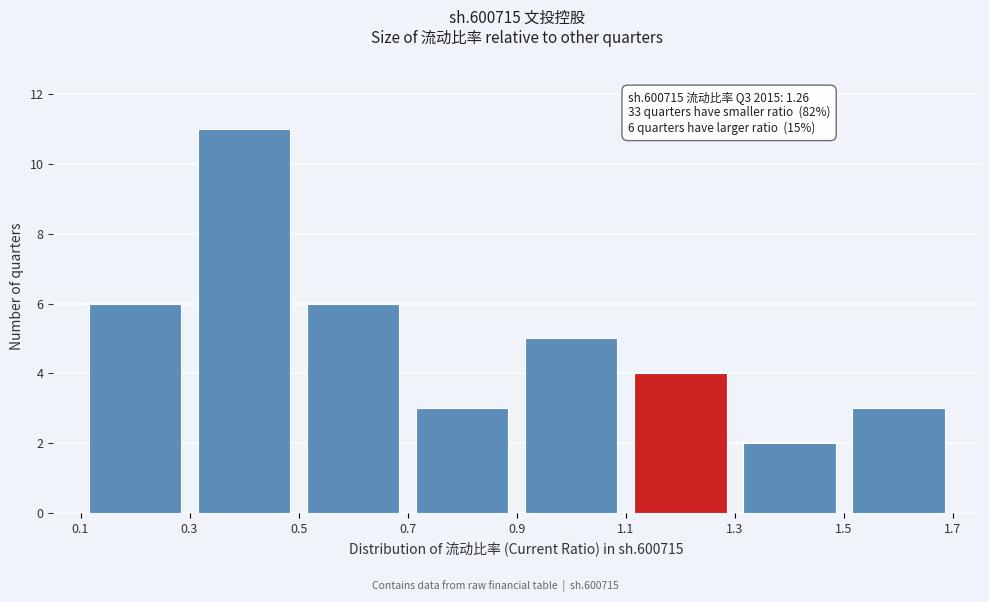

Over which range of the x-axis is the bar tallest?

0.3 to 0.5